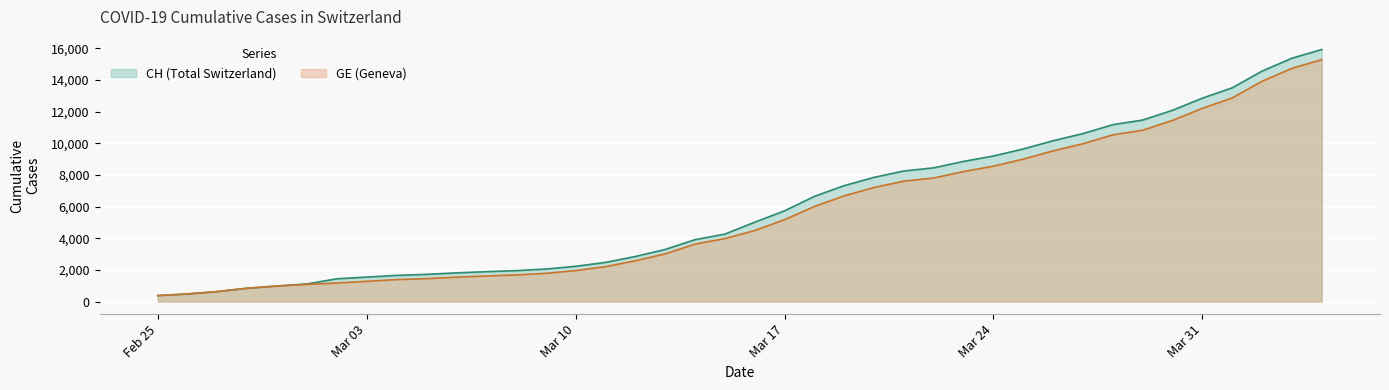

True or false: GE and CH cross at least once.

False